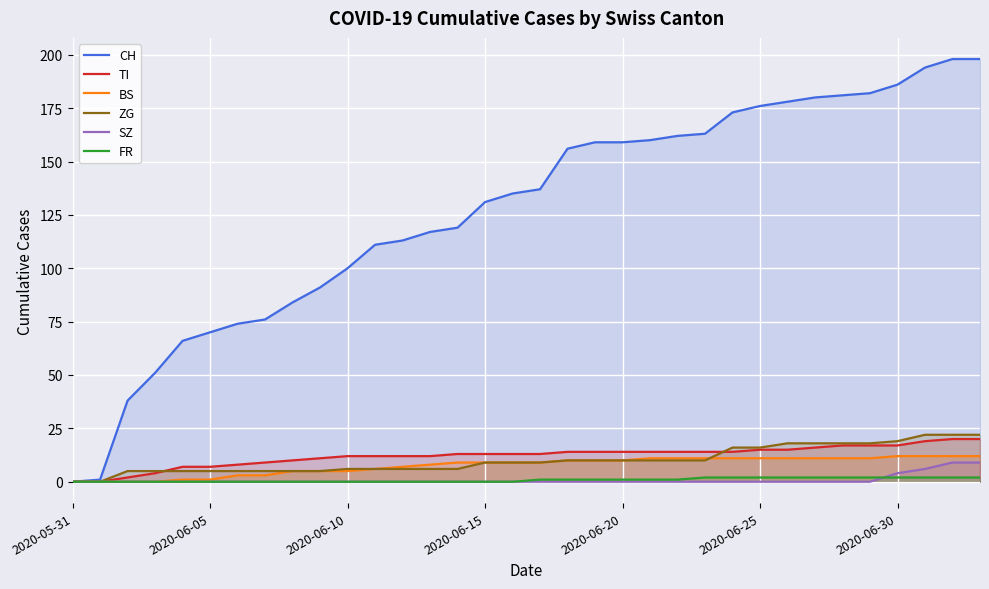

Between 2020-05-31 and 2020-06-15, which series saw the biggest shift?

CH